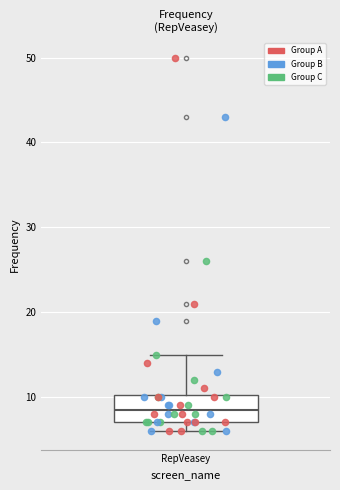

Where does the median line of the box for RepVeasey sit on the y-axis? The values are not printed on the chart, so give them approximately, as read against the axis.

9